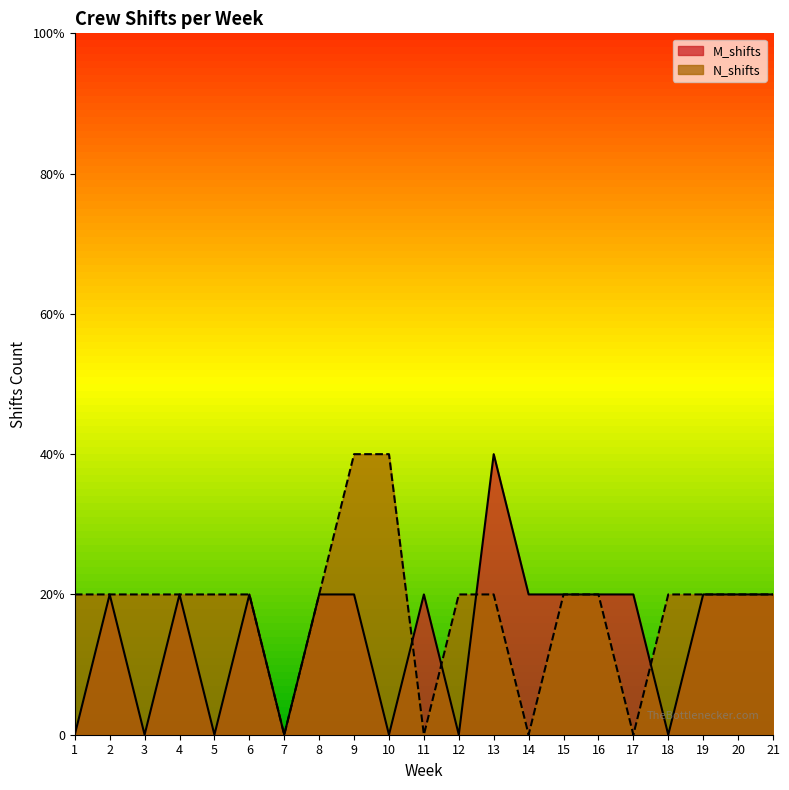

What is the difference between the maximum and second lowest values in the N_shifts series?

2